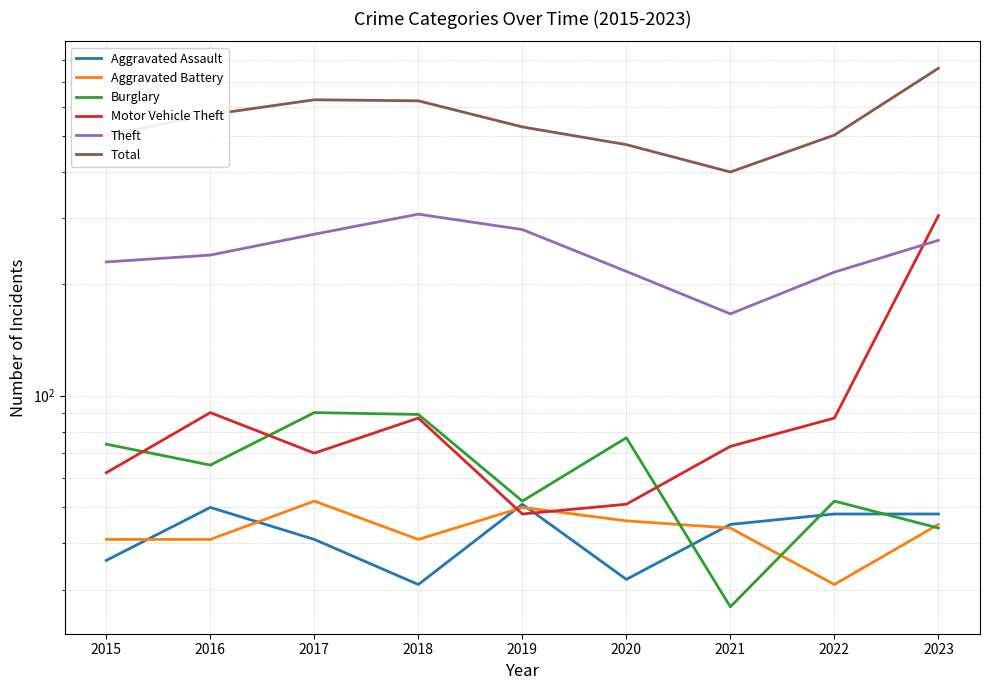

What is the value of the Motor Vehicle Theft point at the 7th from the left?

73